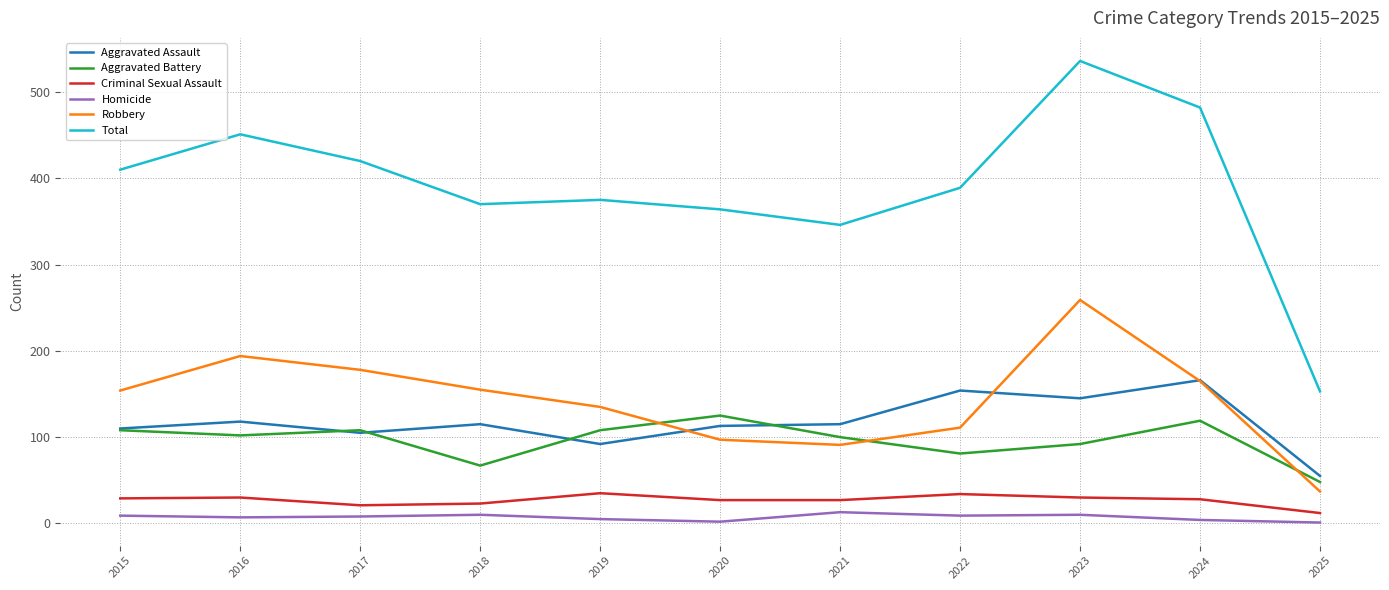

What is the average value of the Criminal Sexual Assault series?

27